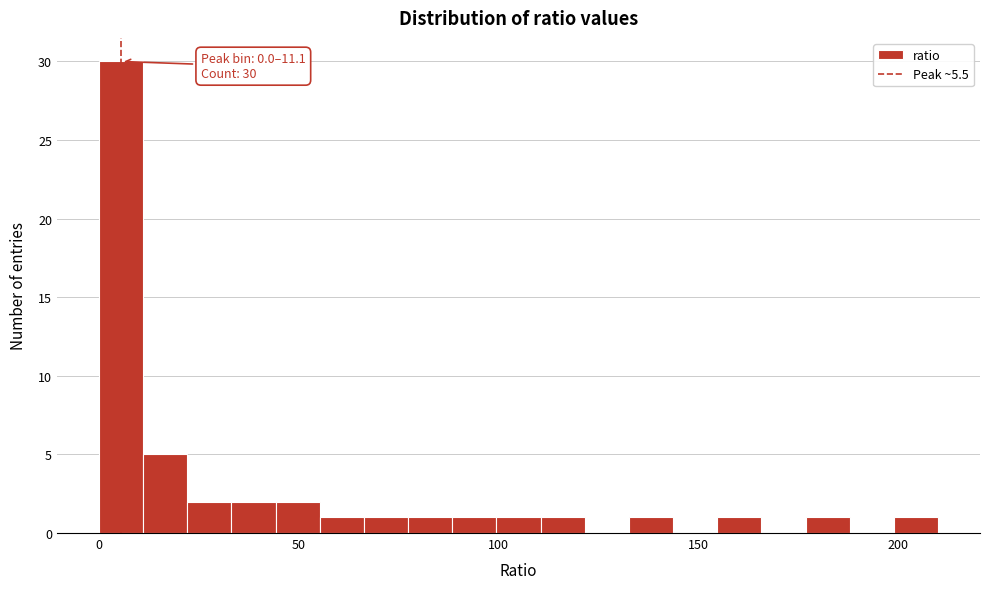

Read against the x-axis, roughly where is the centre of the tallest bar?

5